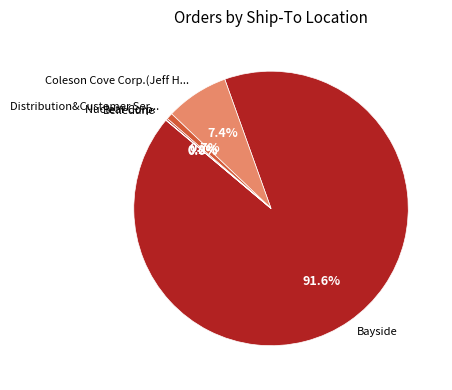

Is the sum of Bayside and Coleson Cove Corp.(Jeff H... greater than half?

Yes